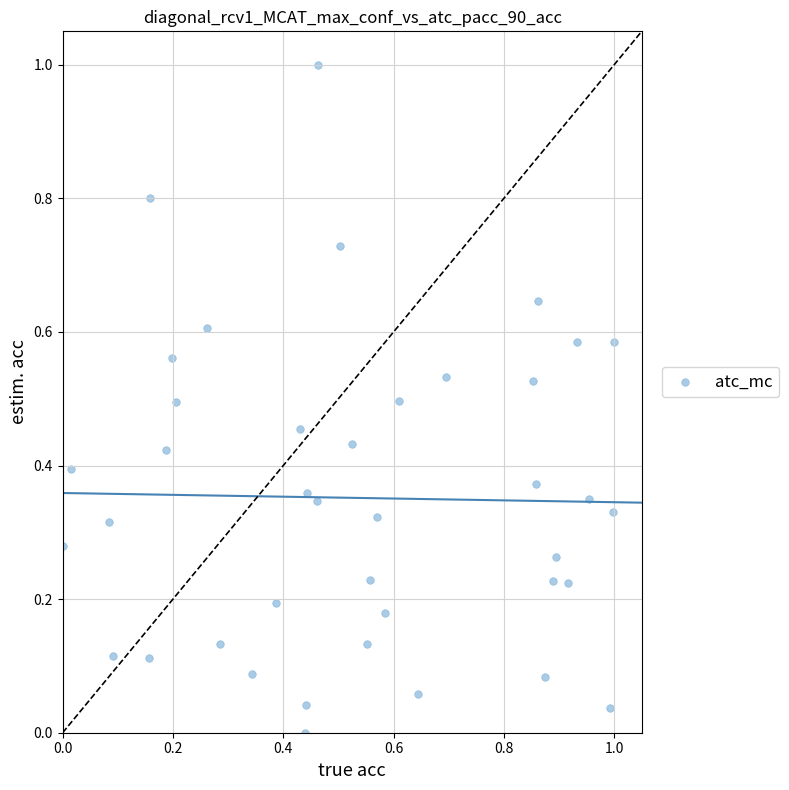

What is the range of Y values (max minus min)?

1.0